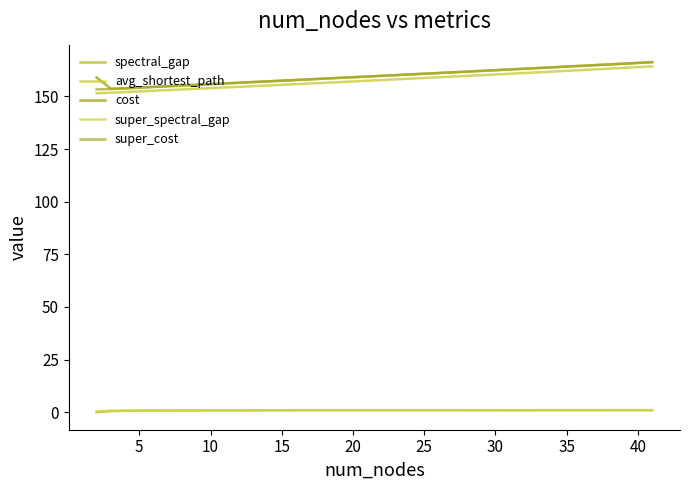

How many lines are shown in the chart?

5